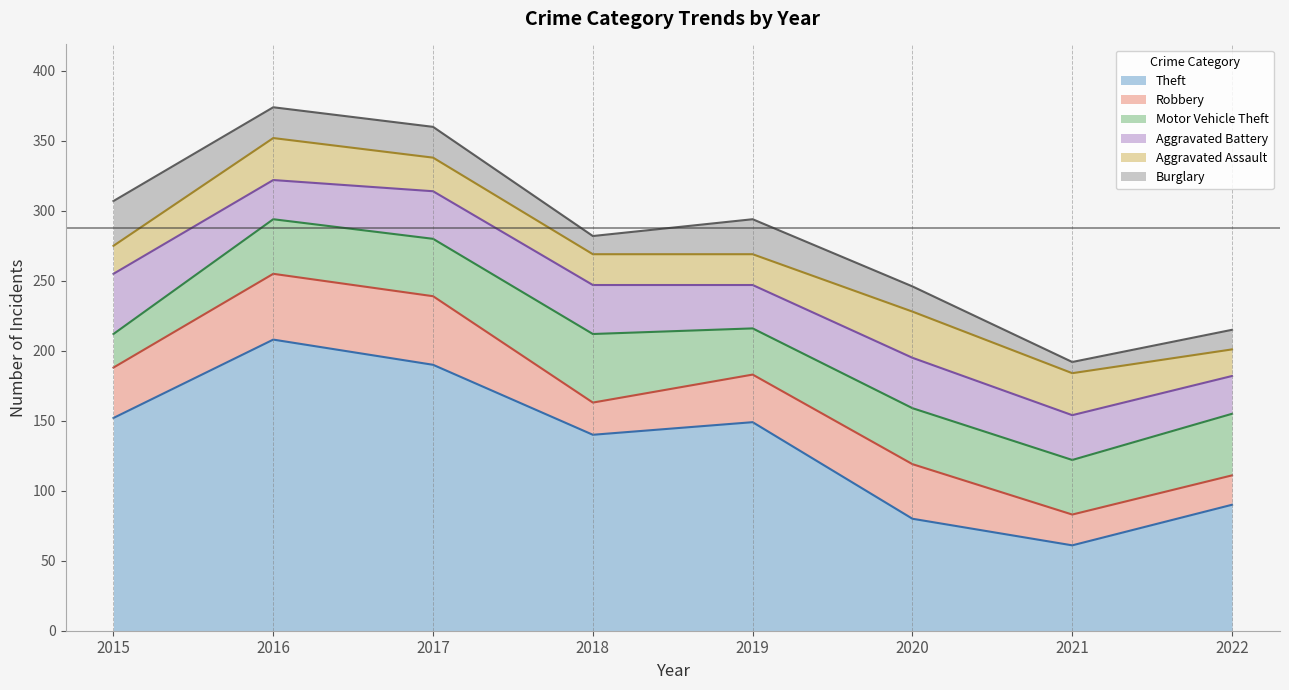

True or false: Aggravated Assault and Theft cross at least once.

False